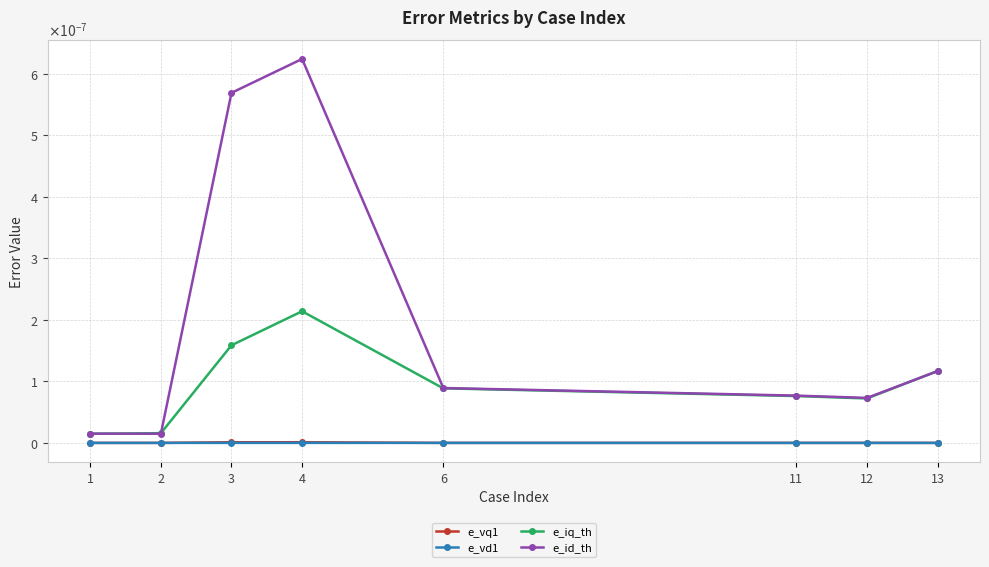

What are all the series names shown in the legend?

e_vq1, e_vd1, e_iq_th, e_id_th